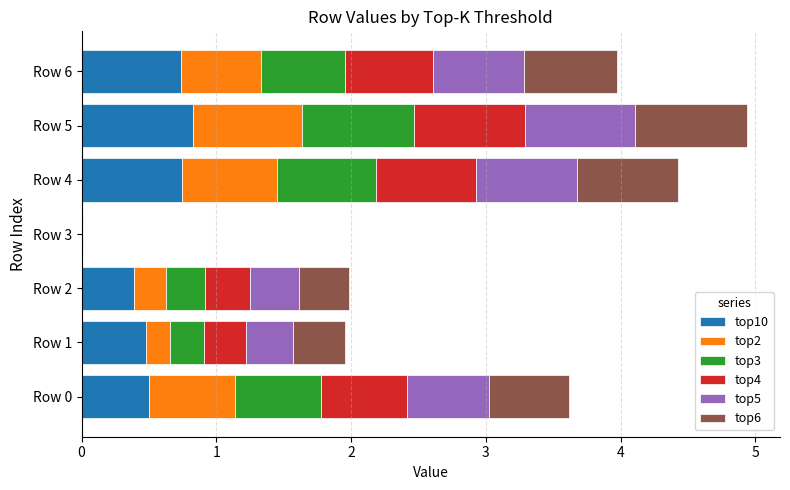

How many distinct data groups are displayed?

6